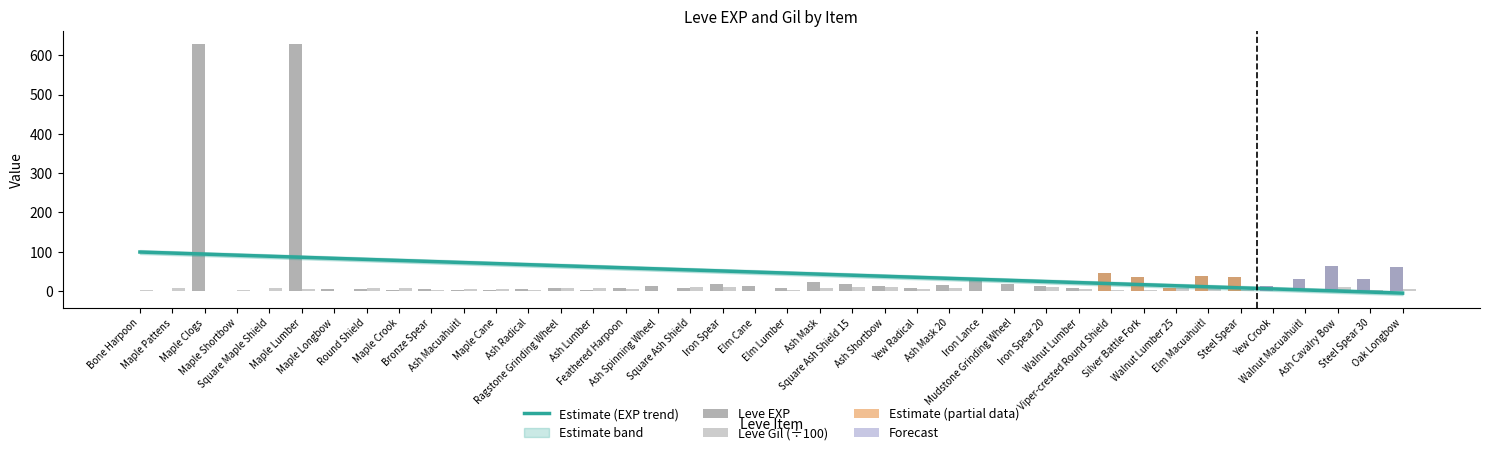

Are the bars grouped side by side (vs. stacked)?

Yes